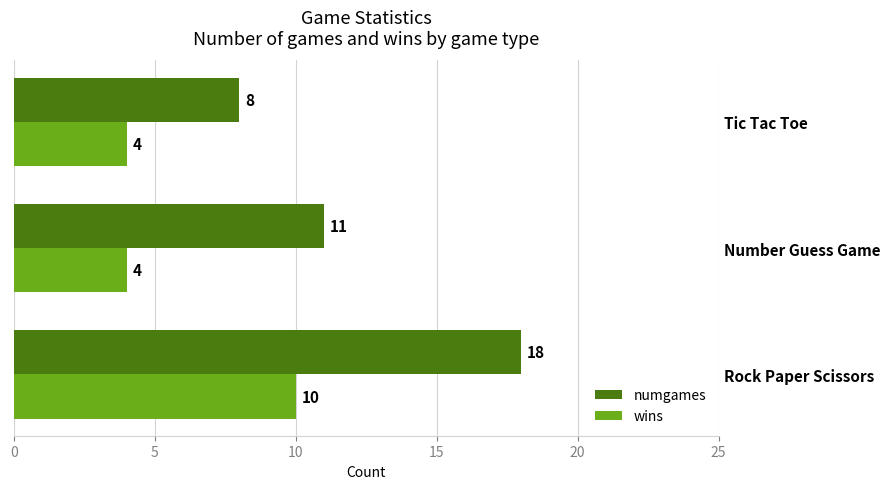

Is the value of numgames at Rock Paper Scissors greater than the value of wins at Number Guess Game?

Yes